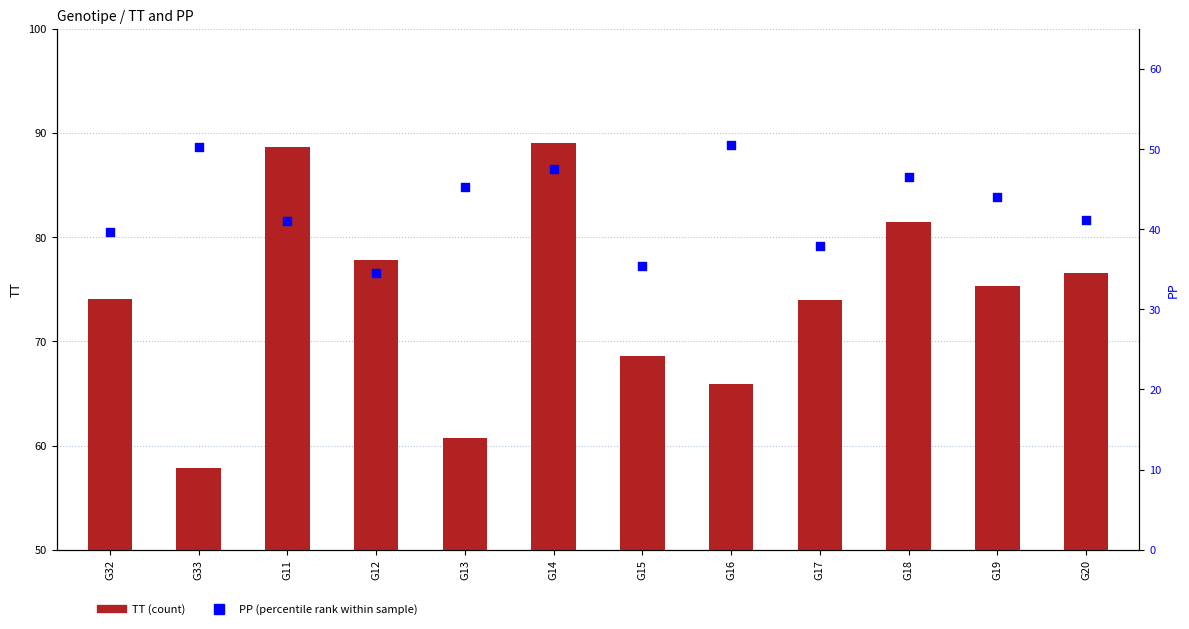

Which series has the largest total across all categories?

TT